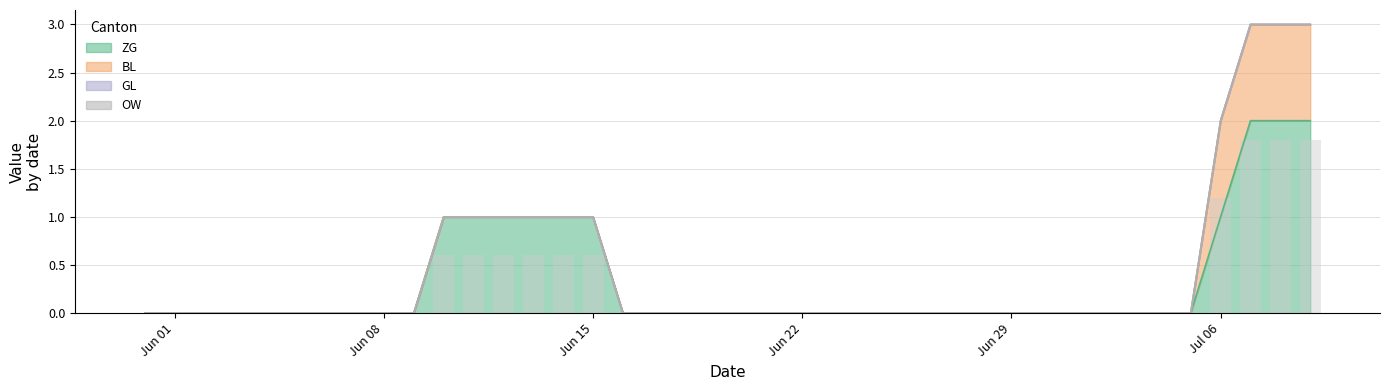

Reading left to right, extract all data points from this chart.

ZG: 2020-05-31=0	2020-06-01=0	2020-06-02=0	2020-06-03=0	2020-06-04=0	2020-06-05=0	2020-06-06=0	2020-06-07=0	2020-06-08=0	2020-06-09=0	2020-06-10=1	2020-06-11=1	2020-06-12=1	2020-06-13=1	2020-06-14=1	2020-06-15=1	2020-06-16=0	2020-06-17=0	2020-06-18=0	2020-06-19=0	2020-06-20=0	2020-06-21=0	2020-06-22=0	2020-06-23=0	2020-06-24=0	2020-06-25=0	2020-06-26=0	2020-06-27=0	2020-06-28=0	2020-06-29=0	2020-06-30=0	2020-07-01=0	2020-07-02=0	2020-07-03=0	2020-07-04=0	2020-07-05=0	2020-07-06=1	2020-07-07=2	2020-07-08=2	2020-07-09=2
BL: 2020-05-31=0	2020-06-01=0	2020-06-02=0	2020-06-03=0	2020-06-04=0	2020-06-05=0	2020-06-06=0	2020-06-07=0	2020-06-08=0	2020-06-09=0	2020-06-10=0	2020-06-11=0	2020-06-12=0	2020-06-13=0	2020-06-14=0	2020-06-15=0	2020-06-16=0	2020-06-17=0	2020-06-18=0	2020-06-19=0	2020-06-20=0	2020-06-21=0	2020-06-22=0	2020-06-23=0	2020-06-24=0	2020-06-25=0	2020-06-26=0	2020-06-27=0	2020-06-28=0	2020-06-29=0	2020-06-30=0	2020-07-01=0	2020-07-02=0	2020-07-03=0	2020-07-04=0	2020-07-05=0	2020-07-06=1	2020-07-07=1	2020-07-08=1	2020-07-09=1
GL: 2020-05-31=0	2020-06-01=0	2020-06-02=0	2020-06-03=0	2020-06-04=0	2020-06-05=0	2020-06-06=0	2020-06-07=0	2020-06-08=0	2020-06-09=0	2020-06-10=0	2020-06-11=0	2020-06-12=0	2020-06-13=0	2020-06-14=0	2020-06-15=0	2020-06-16=0	2020-06-17=0	2020-06-18=0	2020-06-19=0	2020-06-20=0	2020-06-21=0	2020-06-22=0	2020-06-23=0	2020-06-24=0	2020-06-25=0	2020-06-26=0	2020-06-27=0	2020-06-28=0	2020-06-29=0	2020-06-30=0	2020-07-01=0	2020-07-02=0	2020-07-03=0	2020-07-04=0	2020-07-05=0	2020-07-06=0	2020-07-07=0	2020-07-08=0	2020-07-09=0
OW: 2020-05-31=0	2020-06-01=0	2020-06-02=0	2020-06-03=0	2020-06-04=0	2020-06-05=0	2020-06-06=0	2020-06-07=0	2020-06-08=0	2020-06-09=0	2020-06-10=0	2020-06-11=0	2020-06-12=0	2020-06-13=0	2020-06-14=0	2020-06-15=0	2020-06-16=0	2020-06-17=0	2020-06-18=0	2020-06-19=0	2020-06-20=0	2020-06-21=0	2020-06-22=0	2020-06-23=0	2020-06-24=0	2020-06-25=0	2020-06-26=0	2020-06-27=0	2020-06-28=0	2020-06-29=0	2020-06-30=0	2020-07-01=0	2020-07-02=0	2020-07-03=0	2020-07-04=0	2020-07-05=0	2020-07-06=0	2020-07-07=0	2020-07-08=0	2020-07-09=0